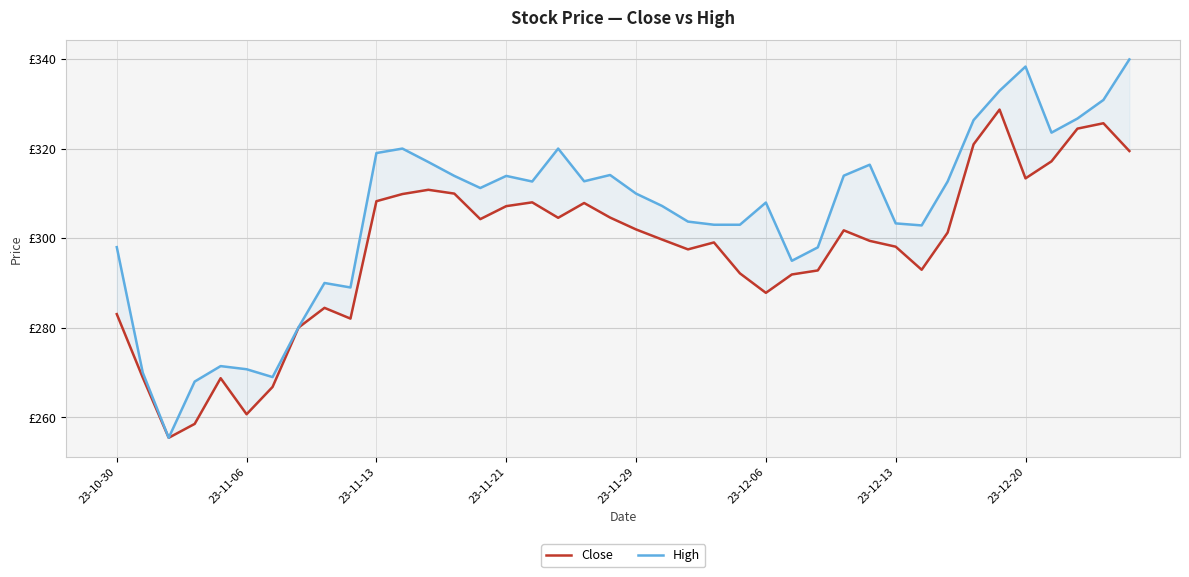

Read the High value at 13.

313.9